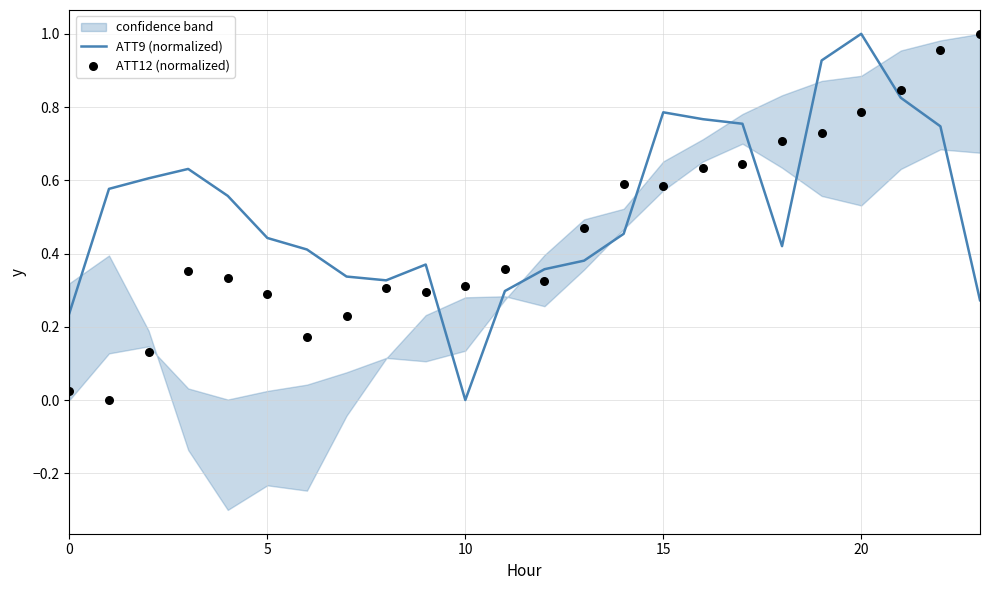

At which category is the sum across all series the highest?

20